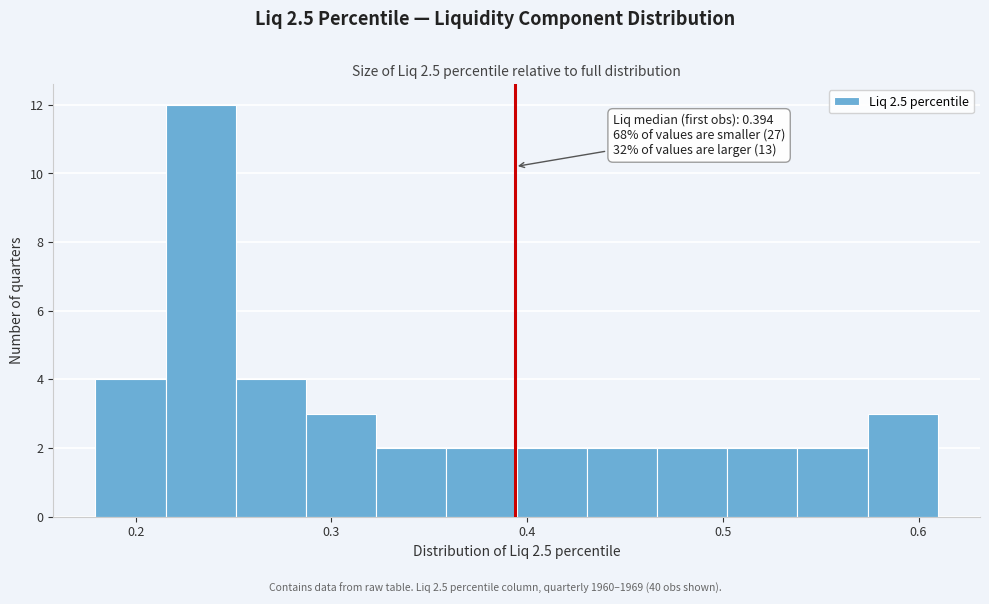

Read against the x-axis, roughly where is the centre of the tallest bar?

0.23